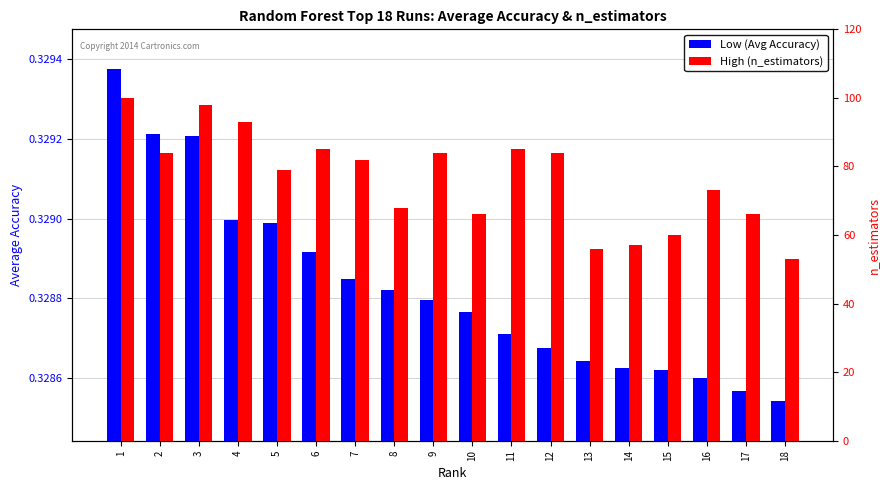

Which series has the largest range (max minus min)?

High (n_estimators)